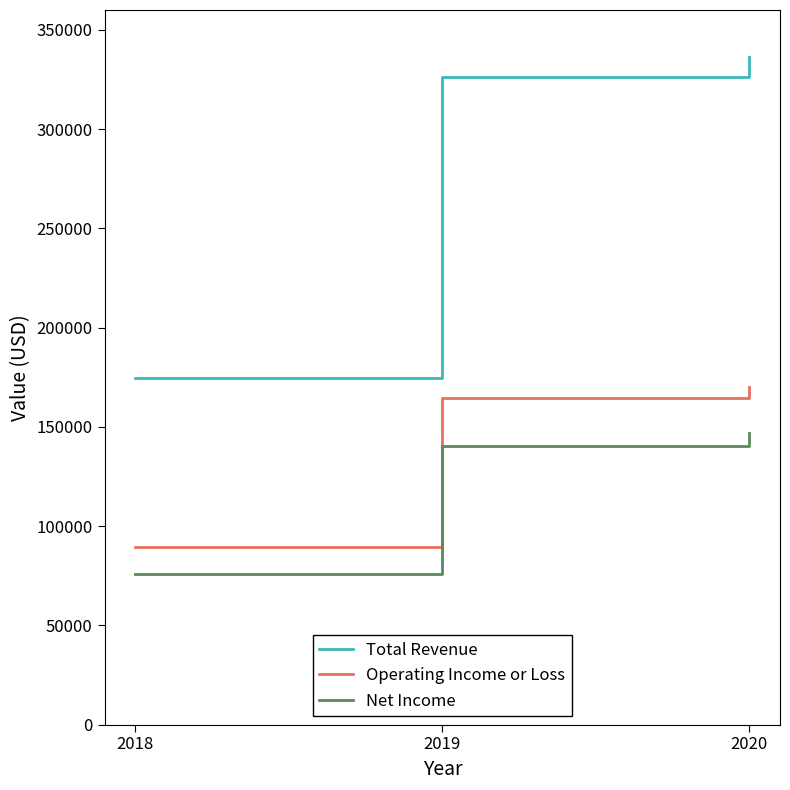

What are all the series names shown in the legend?

Total Revenue, Operating Income or Loss, Net Income